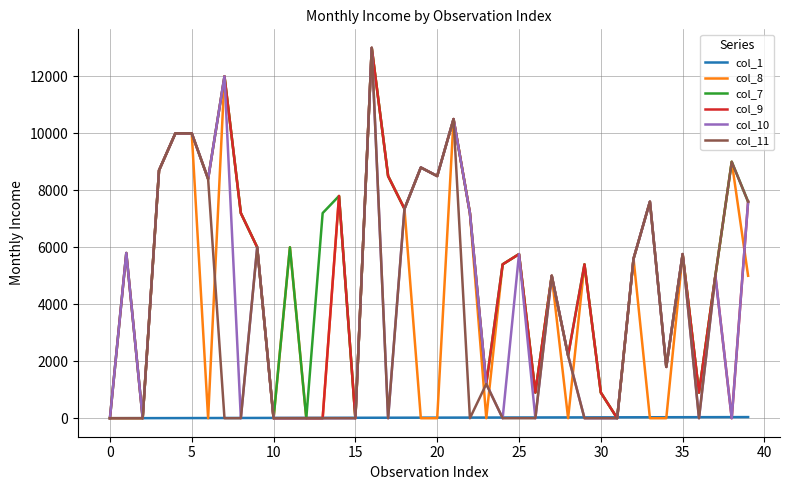

What is the maximum value shown in the chart?

13000